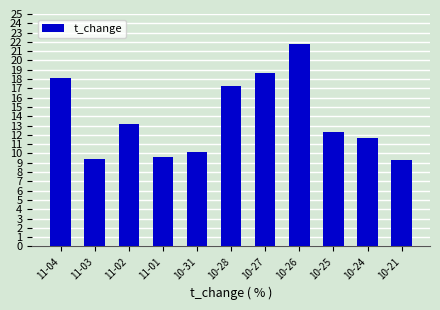

How many bars are there in total?

11